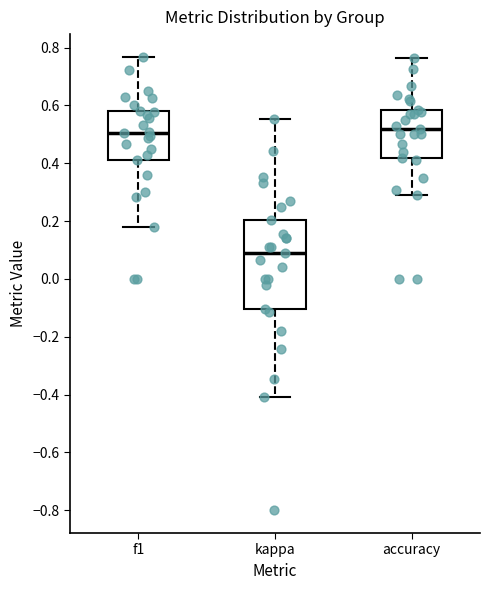

Which box is the tallest, from its lower edge to its upper edge?

kappa